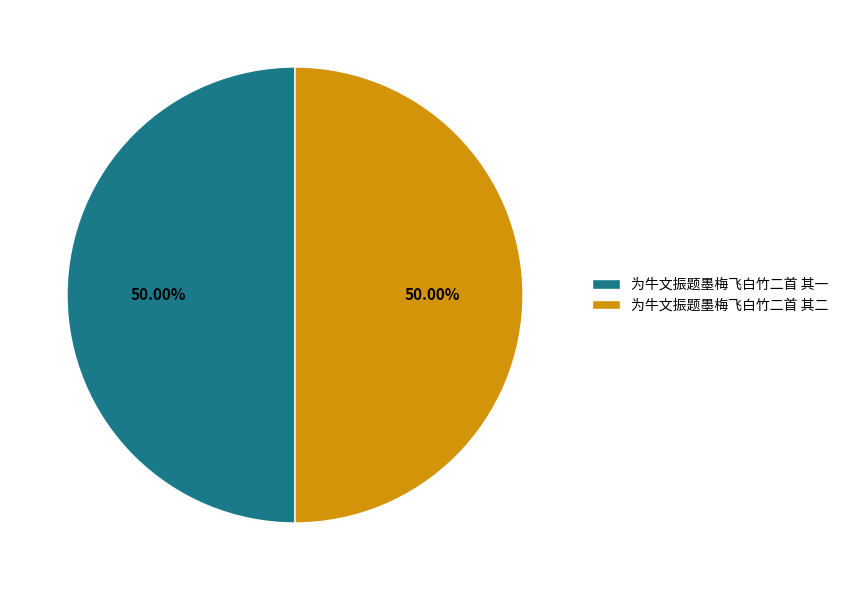

To the nearest percent, what portion does 为牛文振题墨梅飞白竹二首 其一 represent?

50%